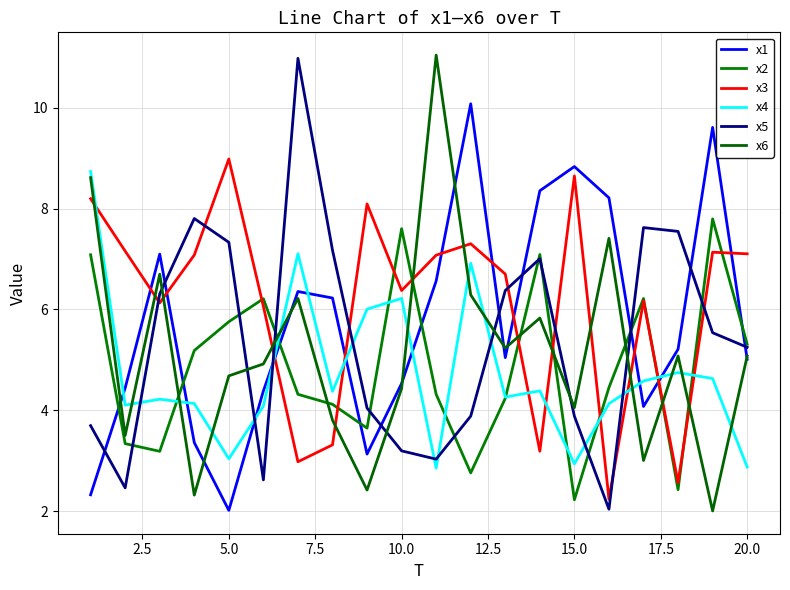

What is the maximum value for x6?

11.0